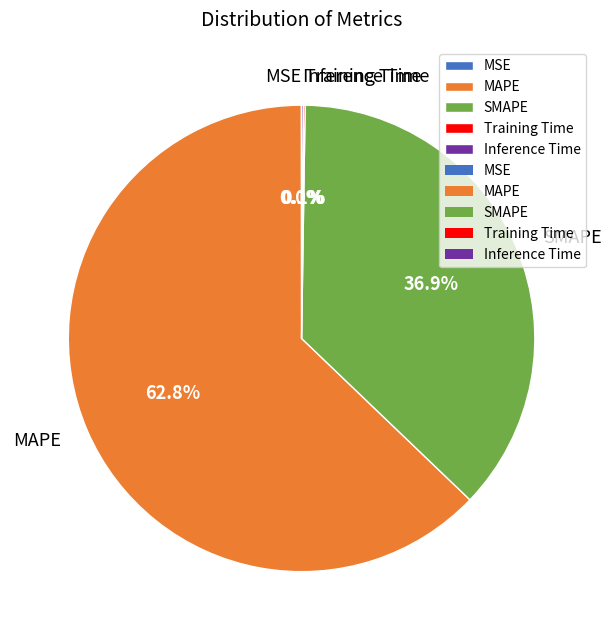

Is there a majority slice in this chart?

Yes